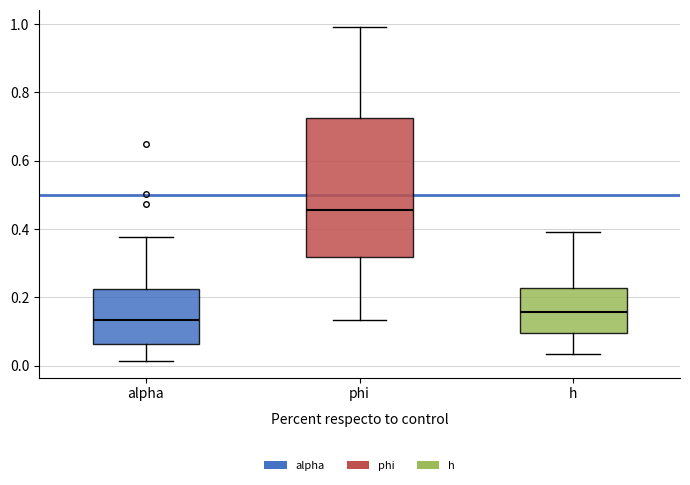

Where is the upper edge of the box for alpha on the y-axis? The values are not printed on the chart, so give them approximately, as read against the axis.

0.22